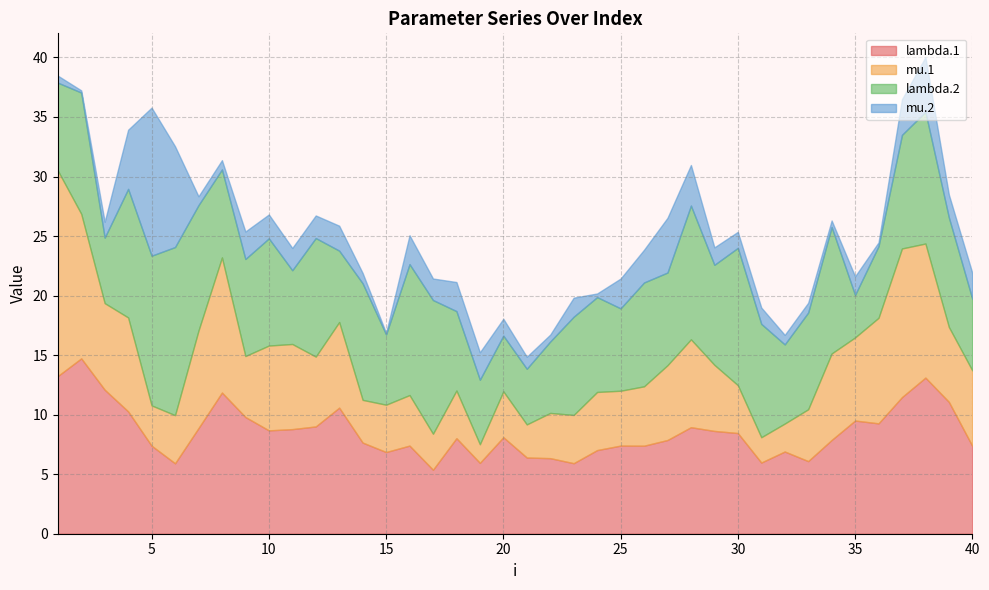

What is the highest value of the lambda.1 series?

14.7